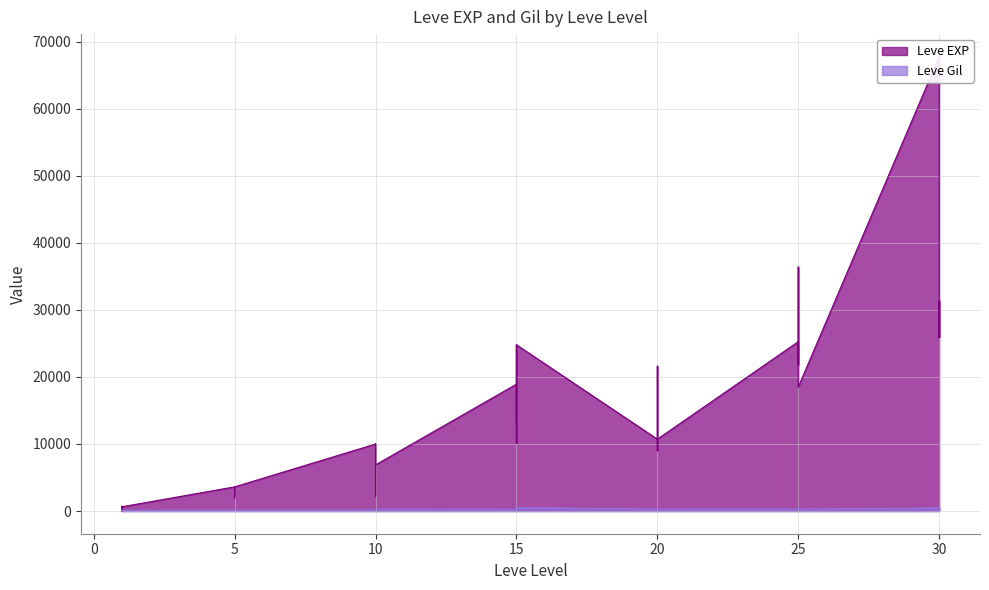

Count the number of data series in this chart.

2